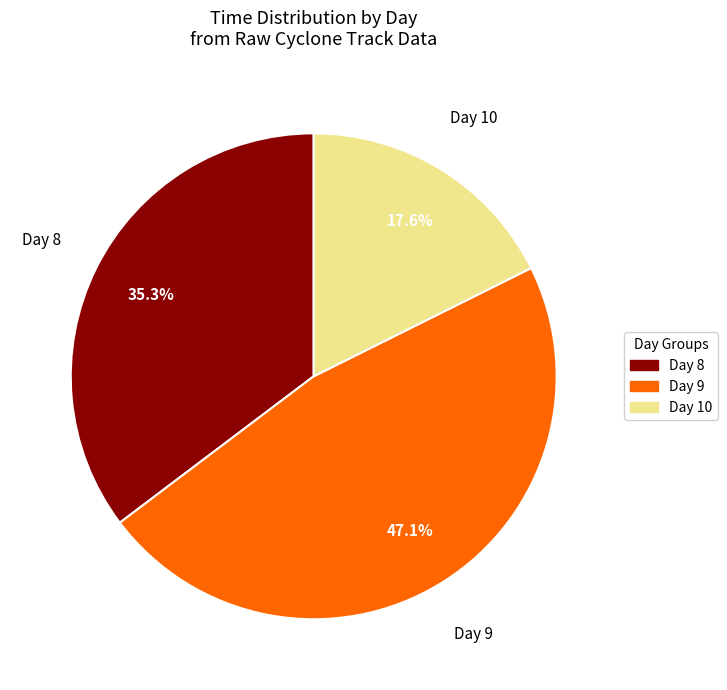

Is there any slice that represents more than half of the pie?

No